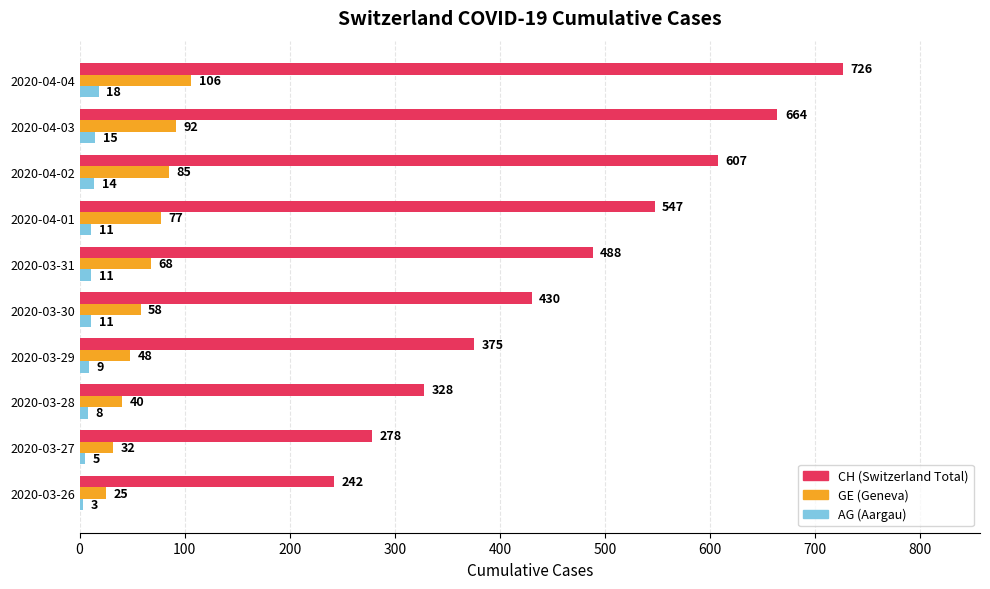

What is the maximum value shown in the chart?

726